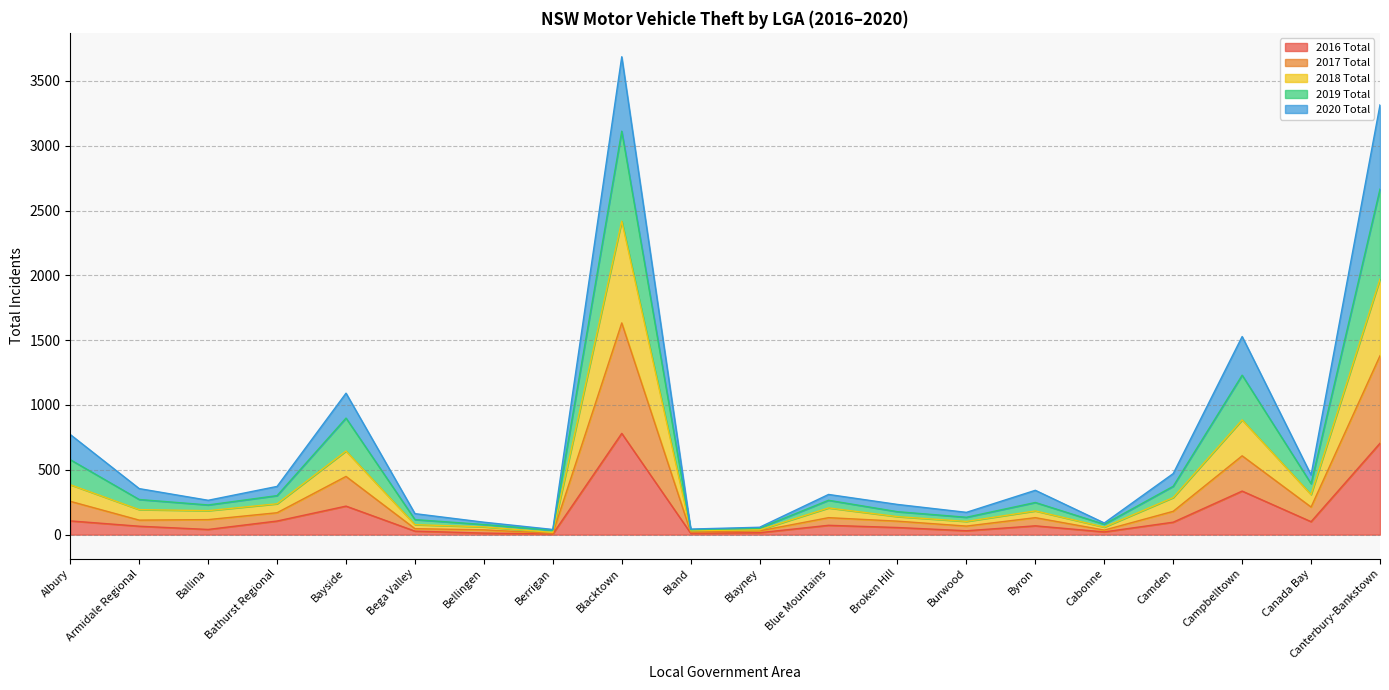

Count the number of categories in the chart.

20